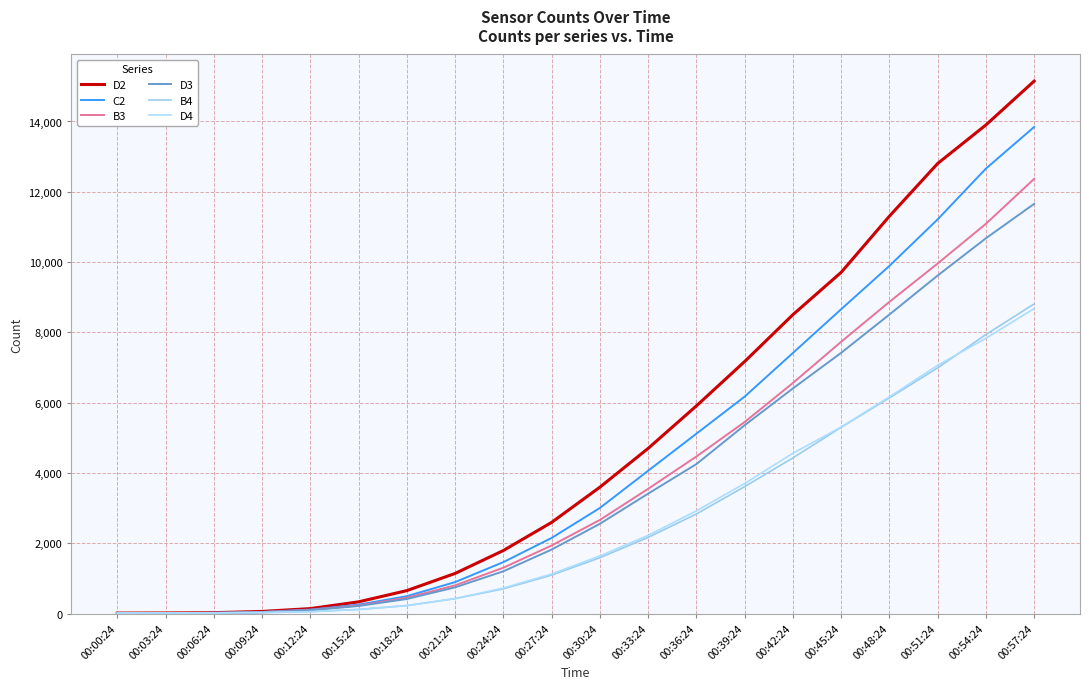

Where do C2 and B4 first cross each other?

00:00:24 and 00:03:24